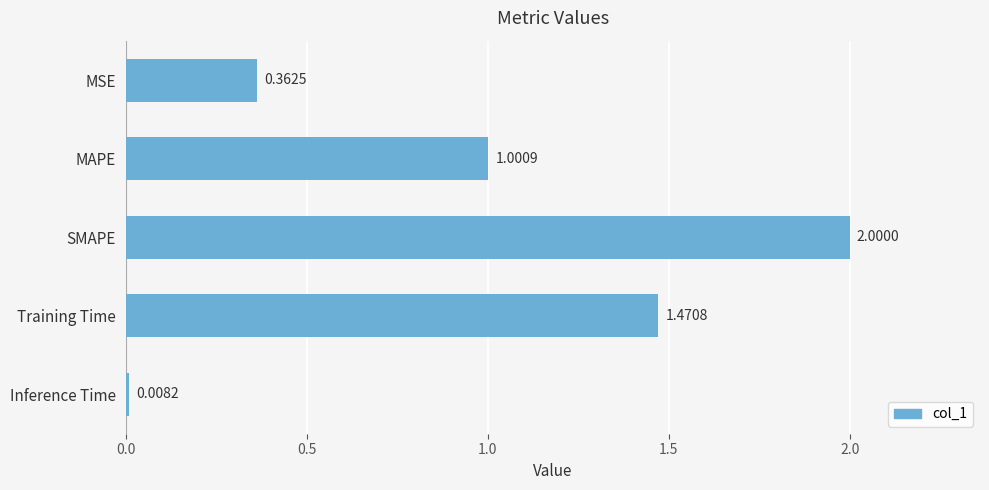

What is the difference between the maximum and minimum values?

2.0